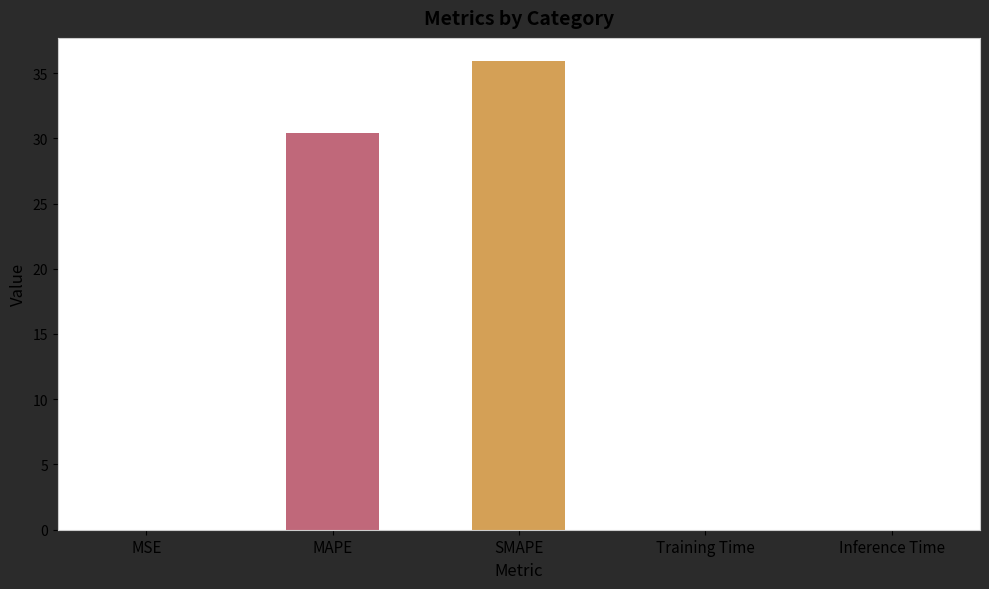

Is it true that the value at SMAPE is 9.2?

False